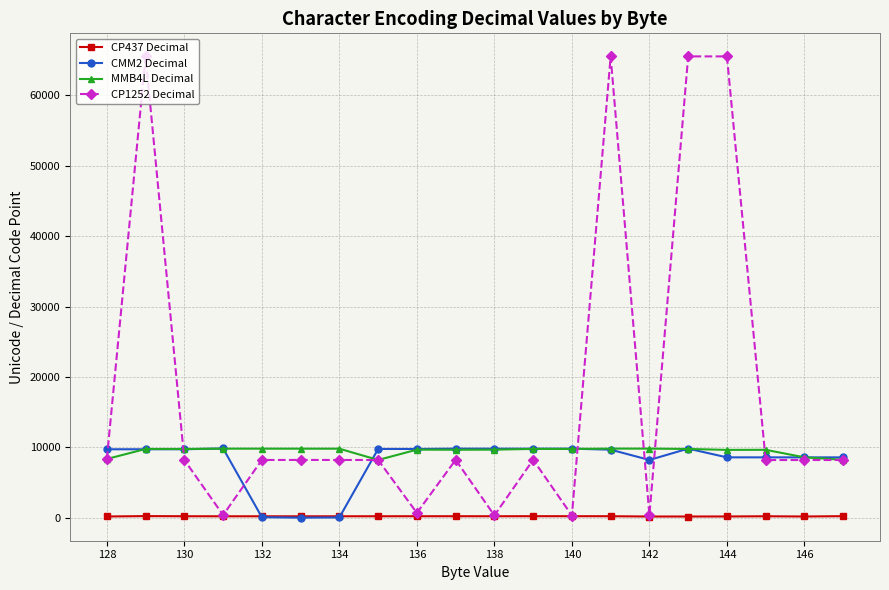

True or false: MMB4L Decimal and CP437 Decimal intersect in this chart.

False